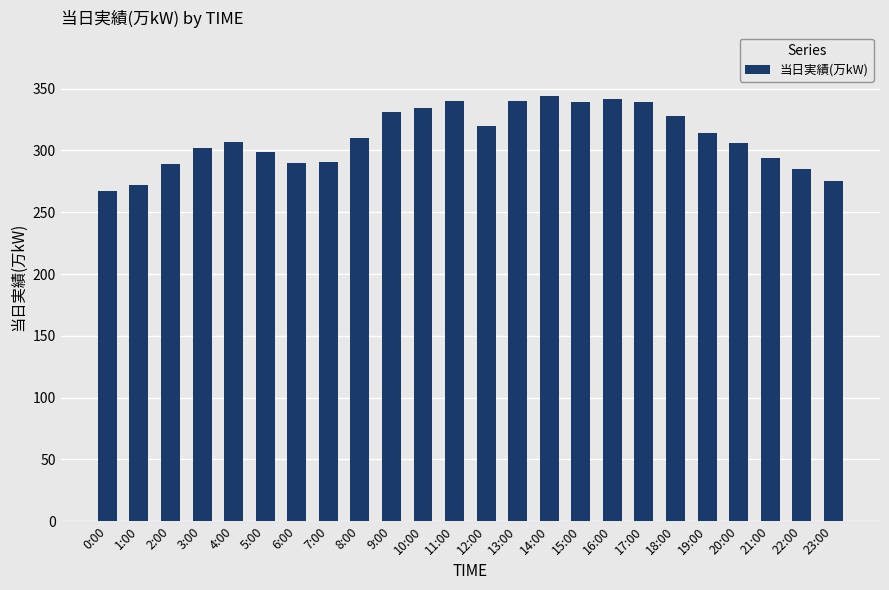

What is the smallest value displayed?

267